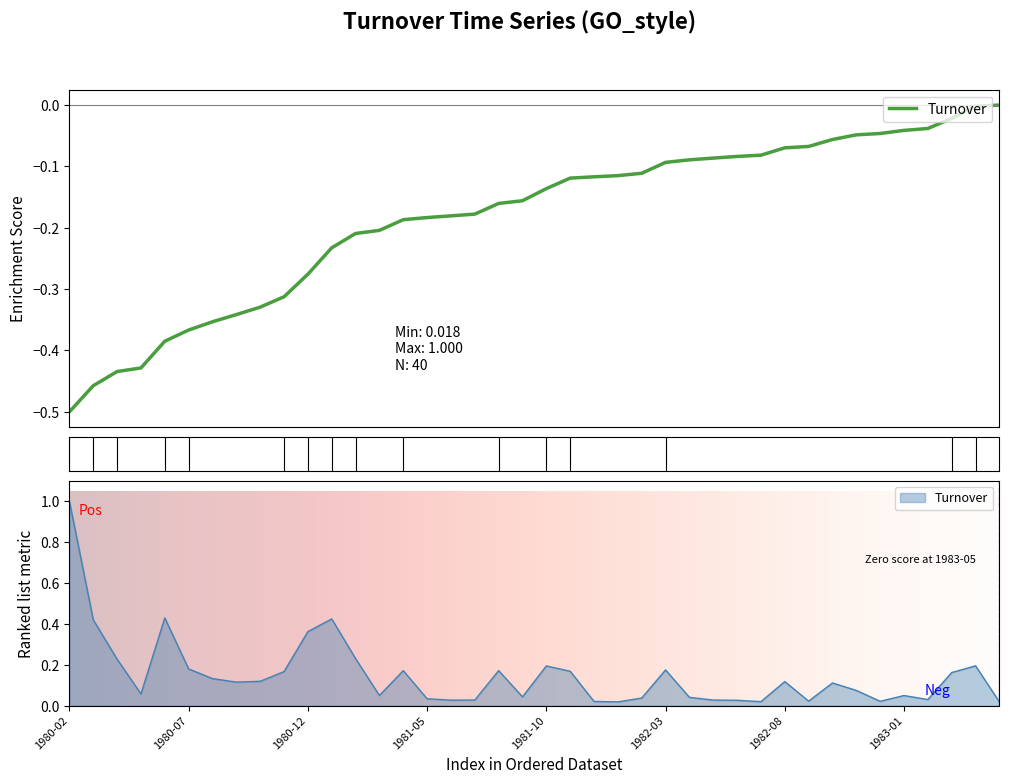

How many interior local valleys (lower than both neighbors) does the data have?

10